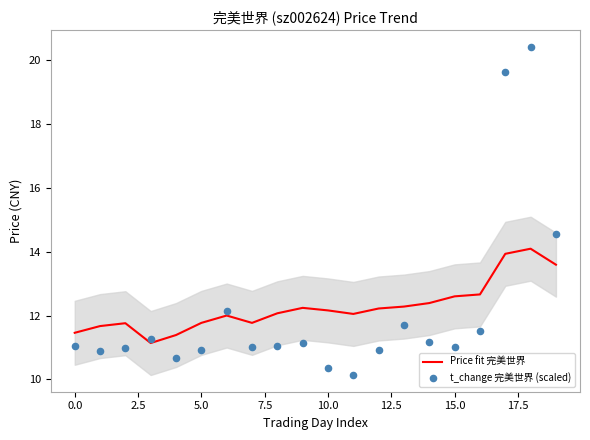

At which category is the sum across all series the highest?

18